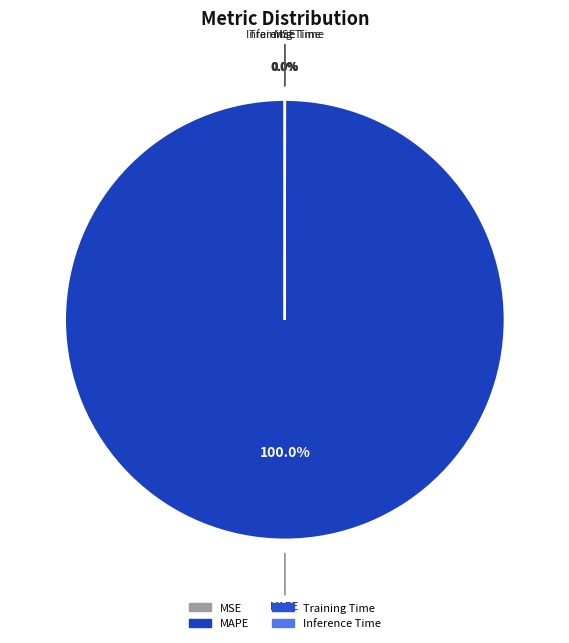

To the nearest percent, what percentage of the pie is MAPE?

100%